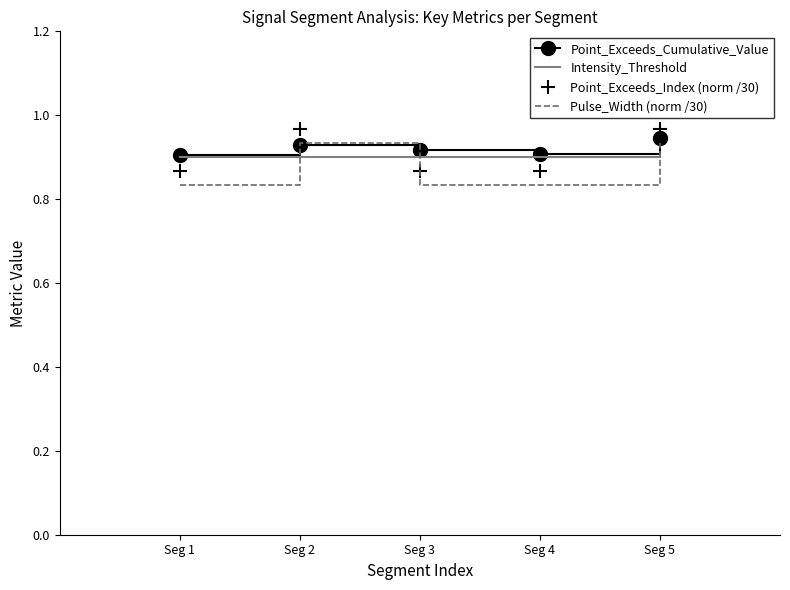

Is the value of Intensity_Threshold at Seg 1 greater than the value of Point_Exceeds_Cumulative_Value at Seg 2?

No